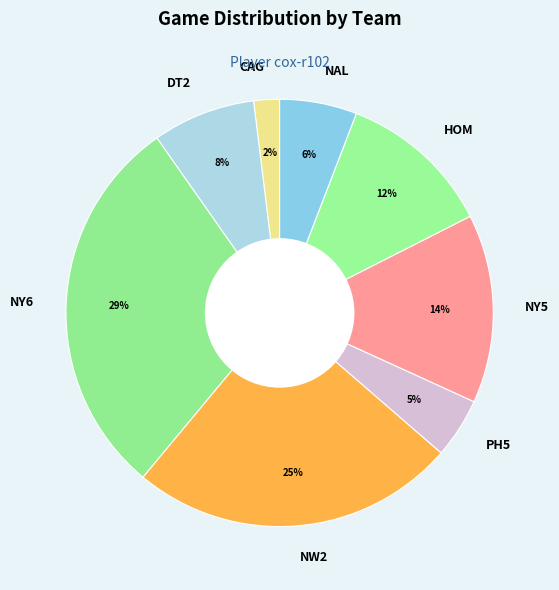

Is DT2 the majority of the pie?

No